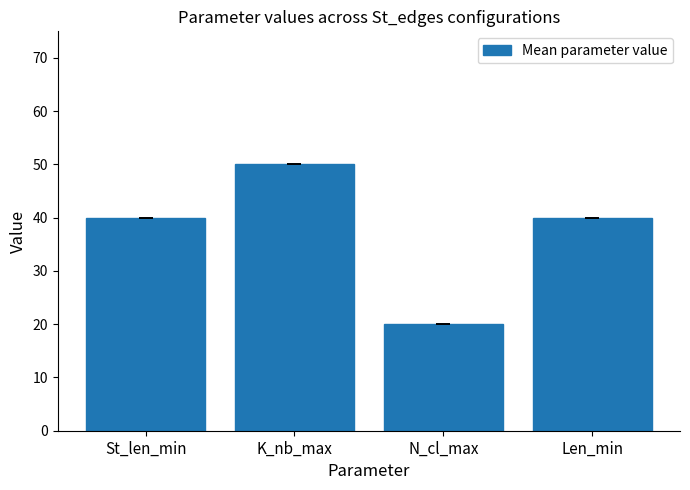

What is the sum of the values at K_nb_max and N_cl_max?

70